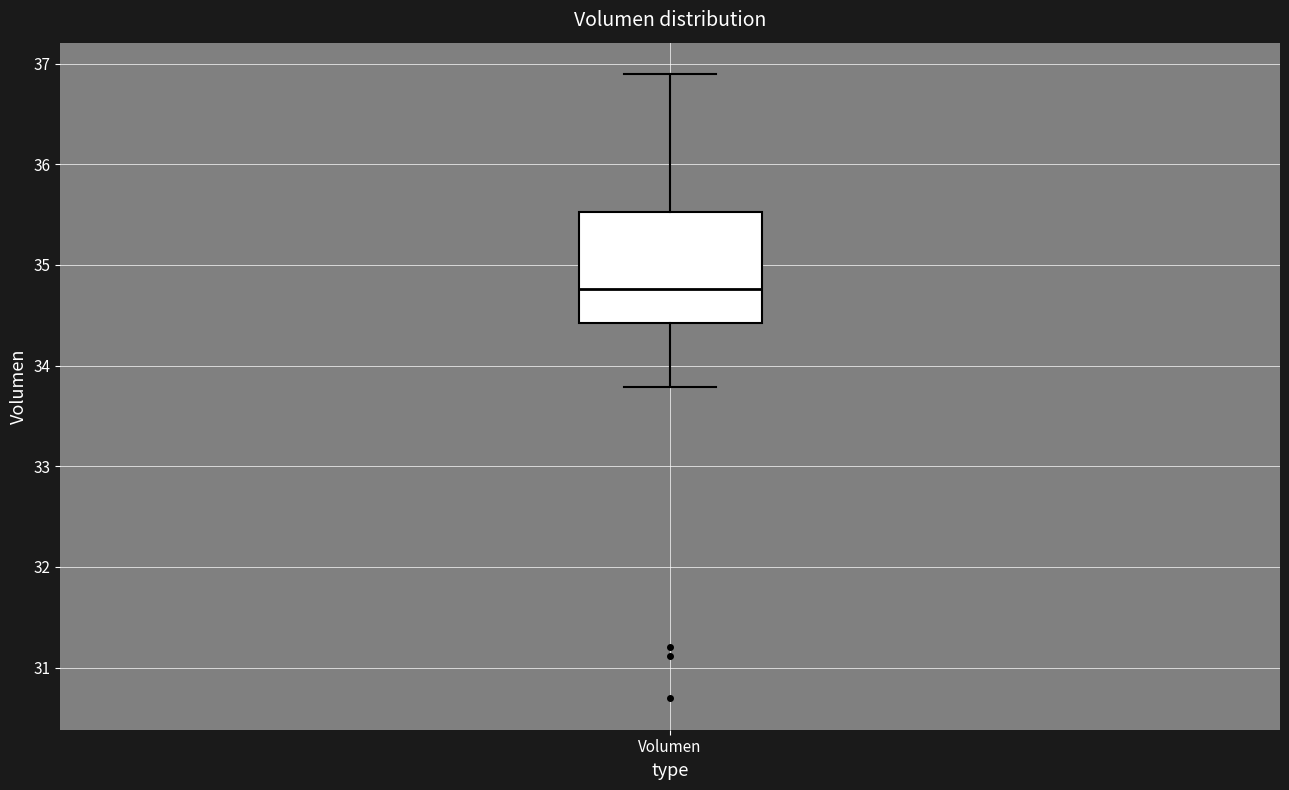

Transcribe this box plot: give where the median line is, the range the box spans, and where the two whiskers end, as read against the y-axis. The values are not printed on the chart, so give them approximately, as read against the axis.

median 34.8, box 34.4 to 35.5, whiskers 33.8 to 36.9